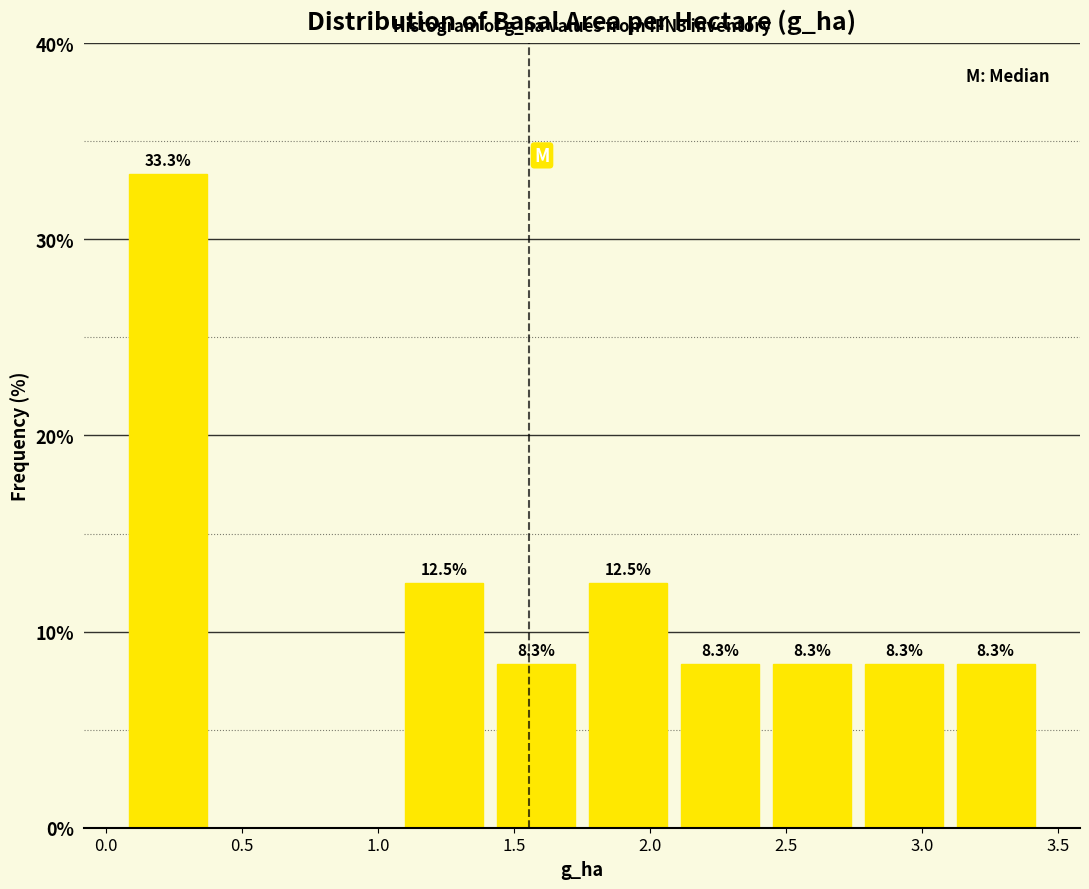

Over which range of the x-axis is the bar tallest?

0.05 to 0.40